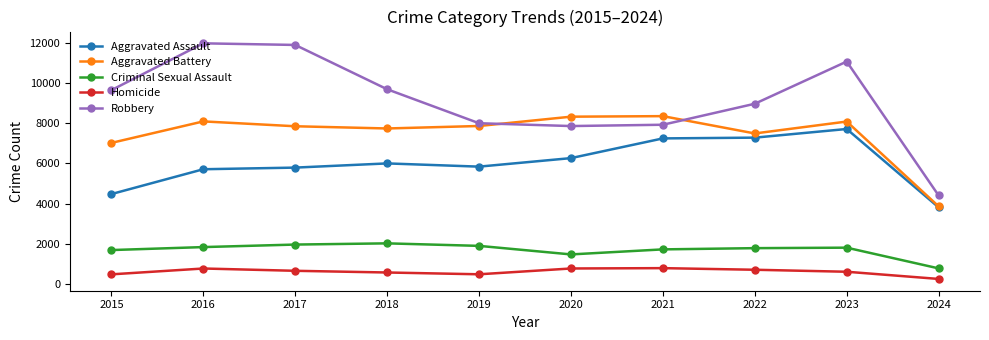

True or false: Aggravated Assault has more than 0 interior local peaks.

True